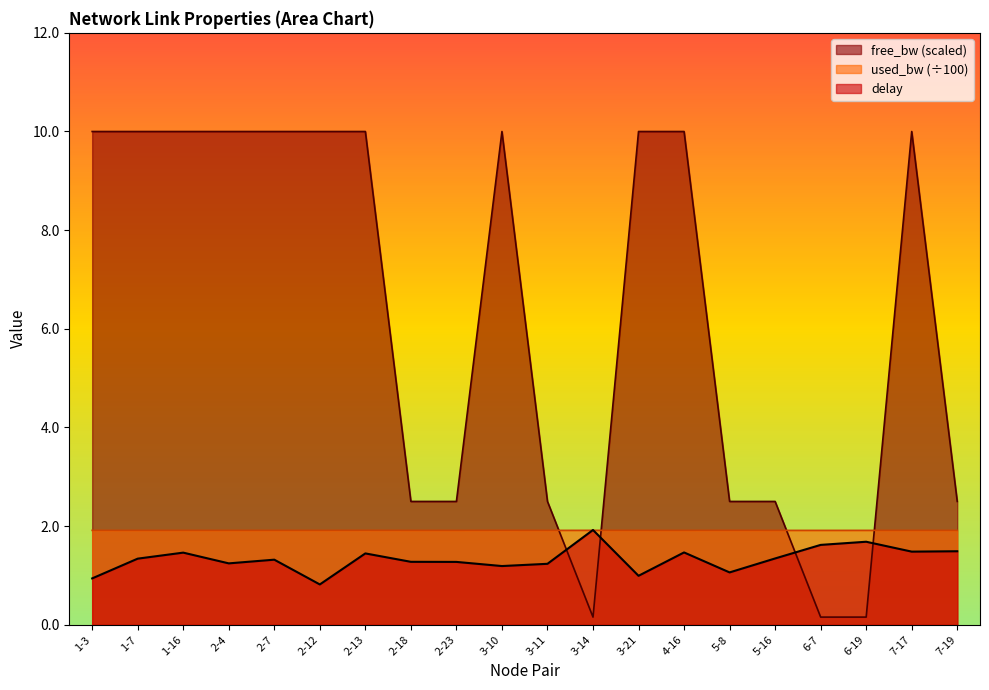

At which label does free_bw_scaled first exceed 9?

1-3